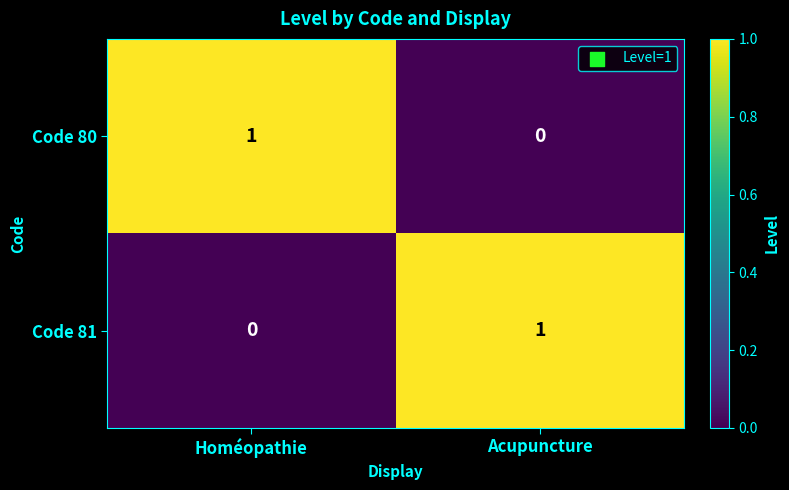

True or false: Code 80 has a value of 2 at Homéopathie.

False